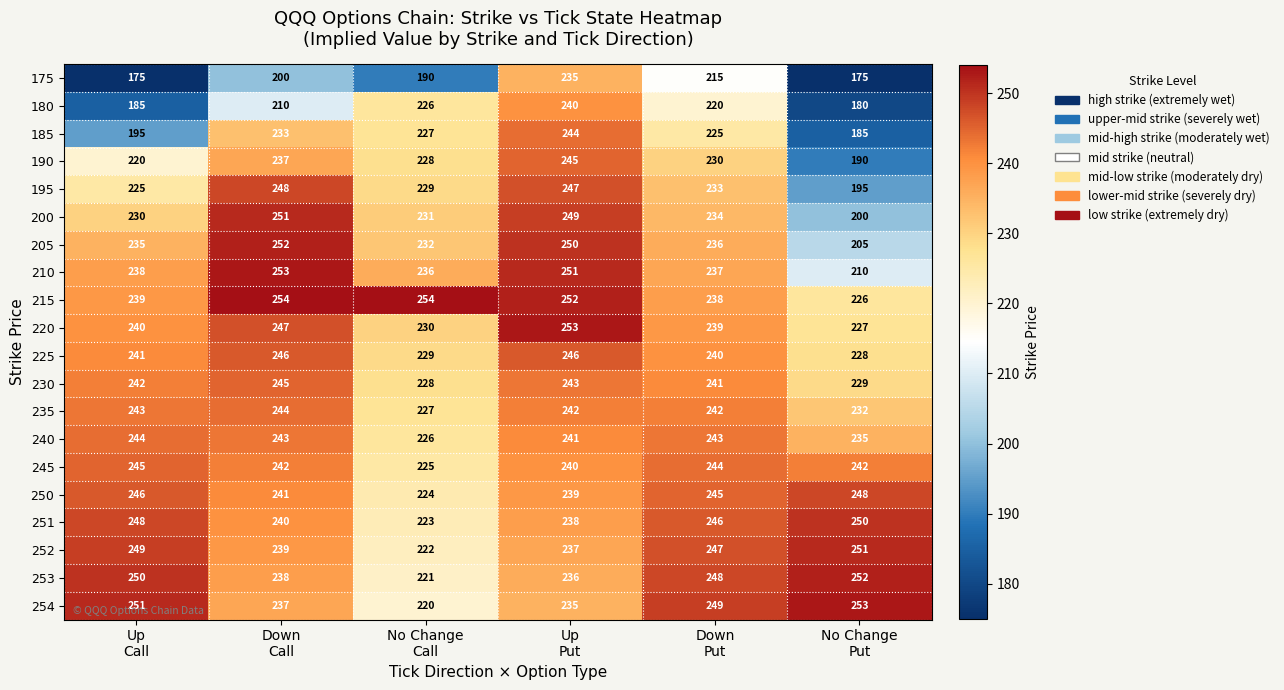

Which series has the largest total across all categories?

215